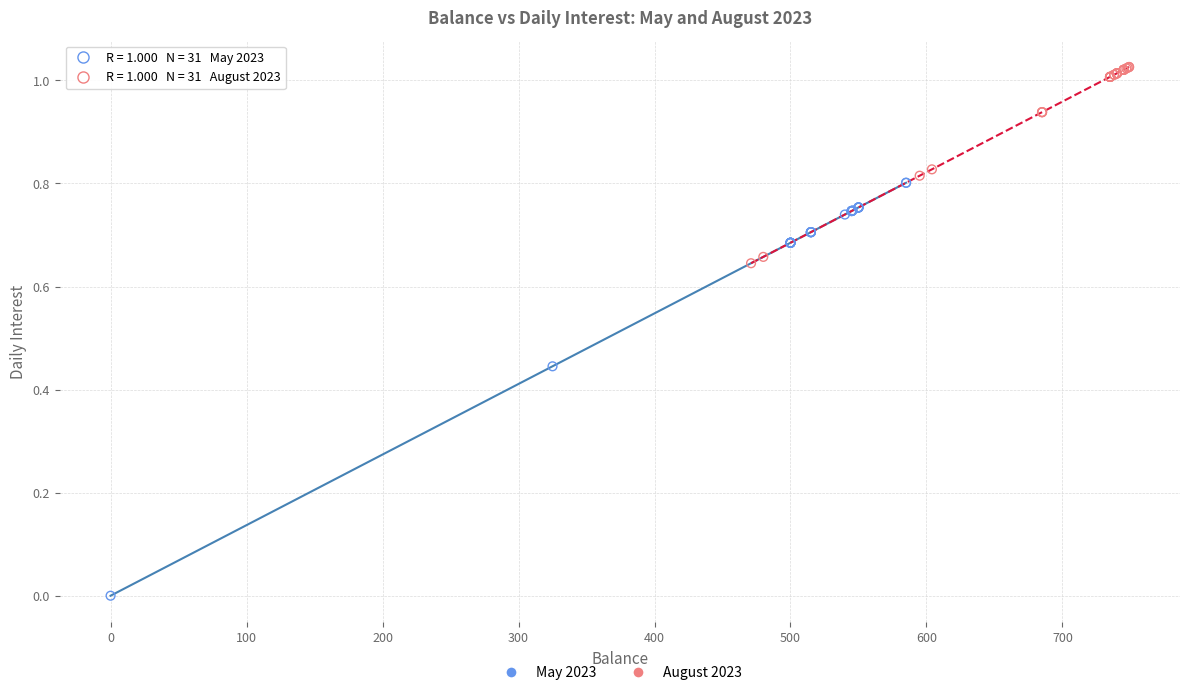

Which series contains the lowest Y value?

May 2023